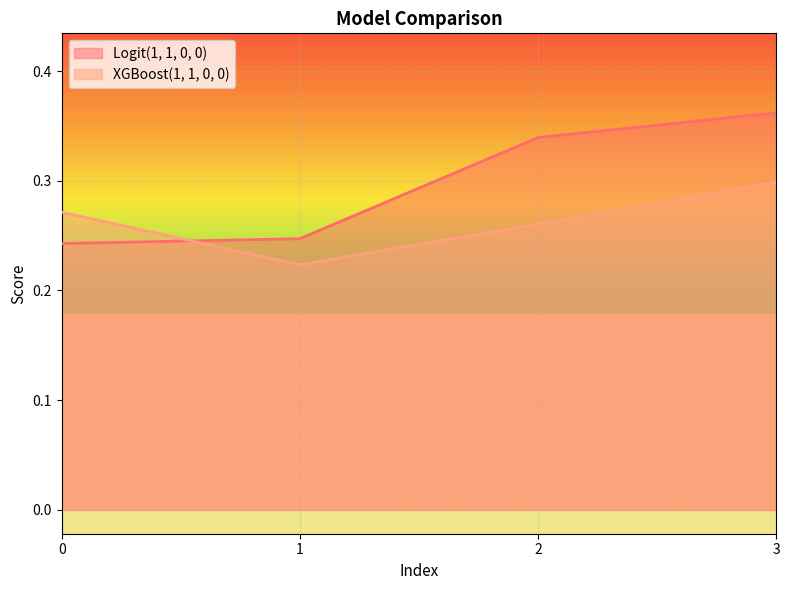

Is the value of XGBoost(1, 1, 0, 0) at 3 greater than the value of Logit(1, 1, 0, 0) at 1?

Yes